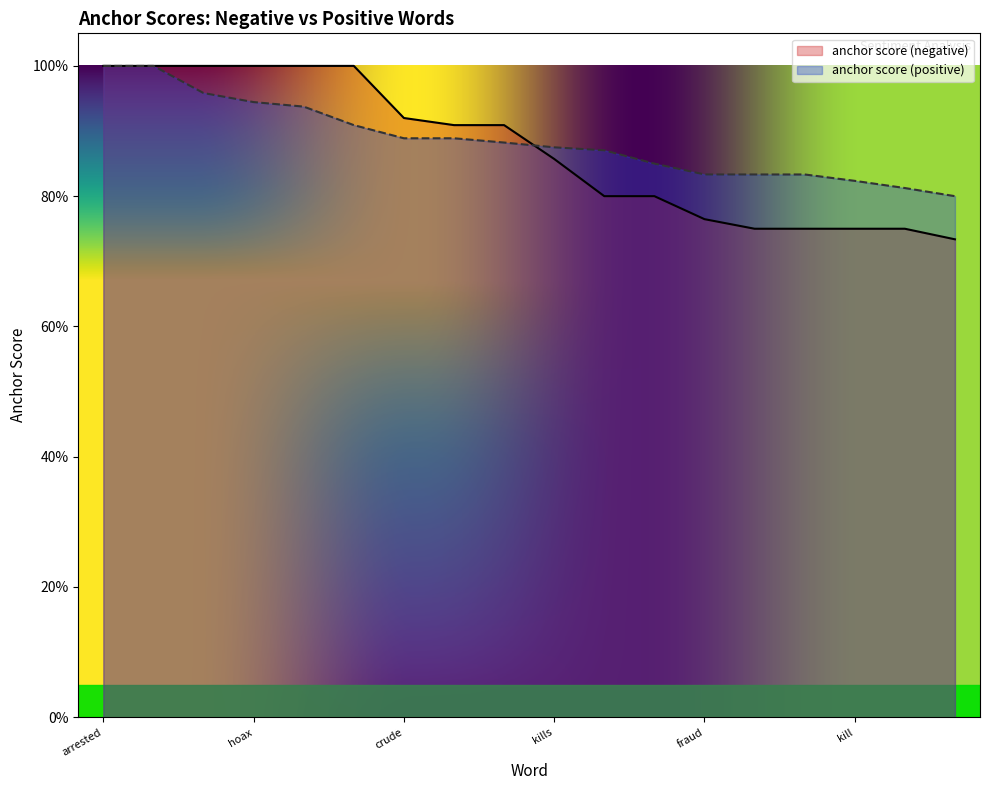

What is the difference between the maximum and minimum values in the anchor score (negative) series?

0.3